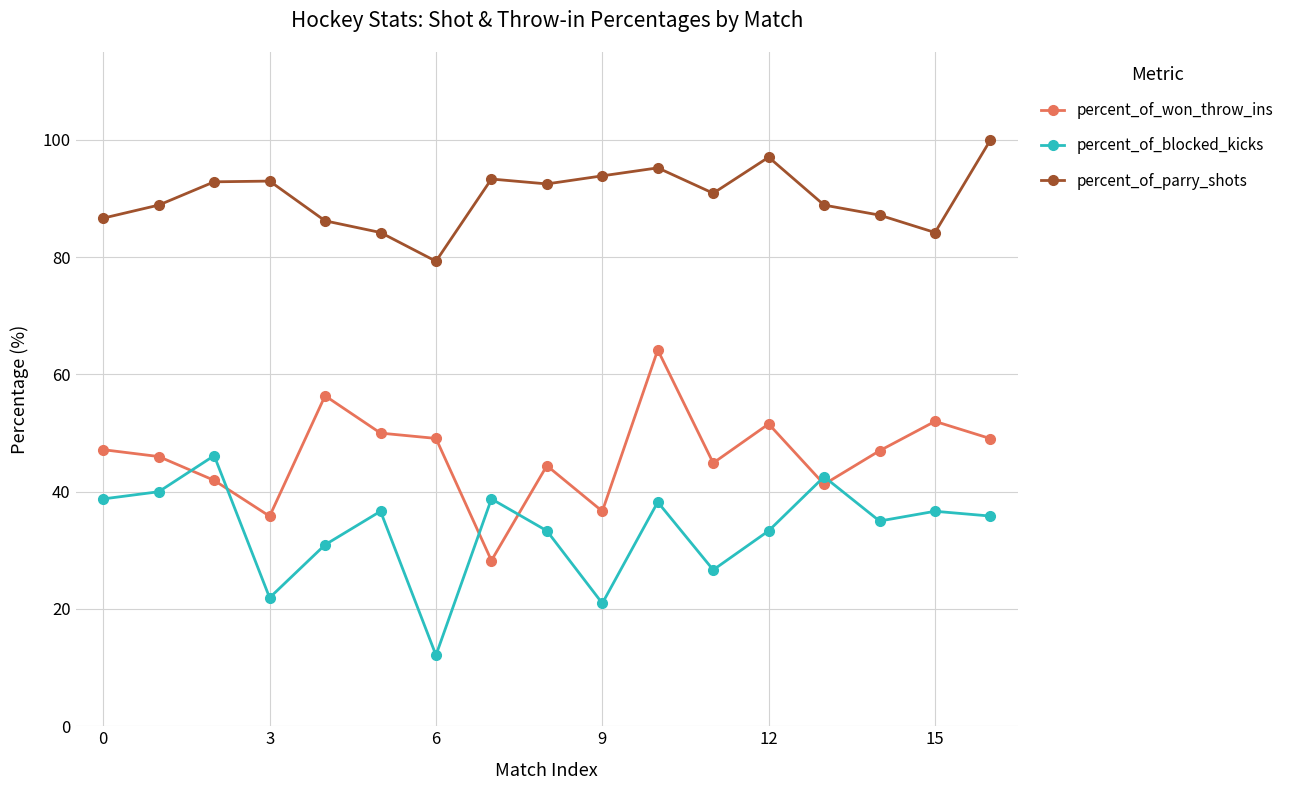

In percent_of_blocked_kicks, how many points are lower than both neighbors (excluding endpoints)?

5